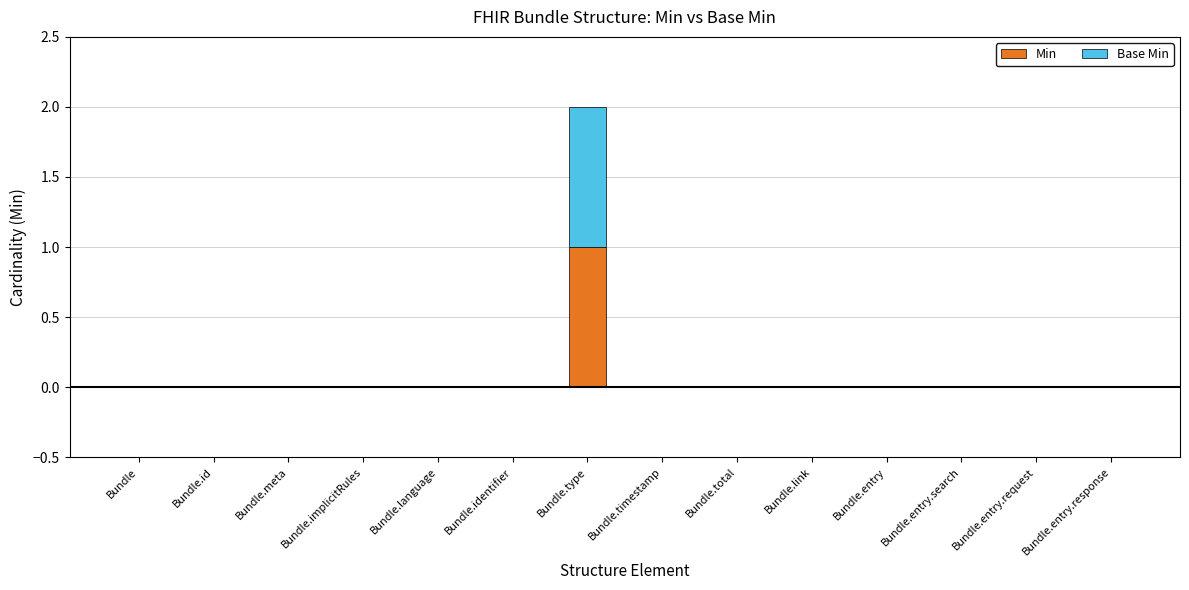

The value of Min at Bundle.implicitRules is 1. True or false?

False